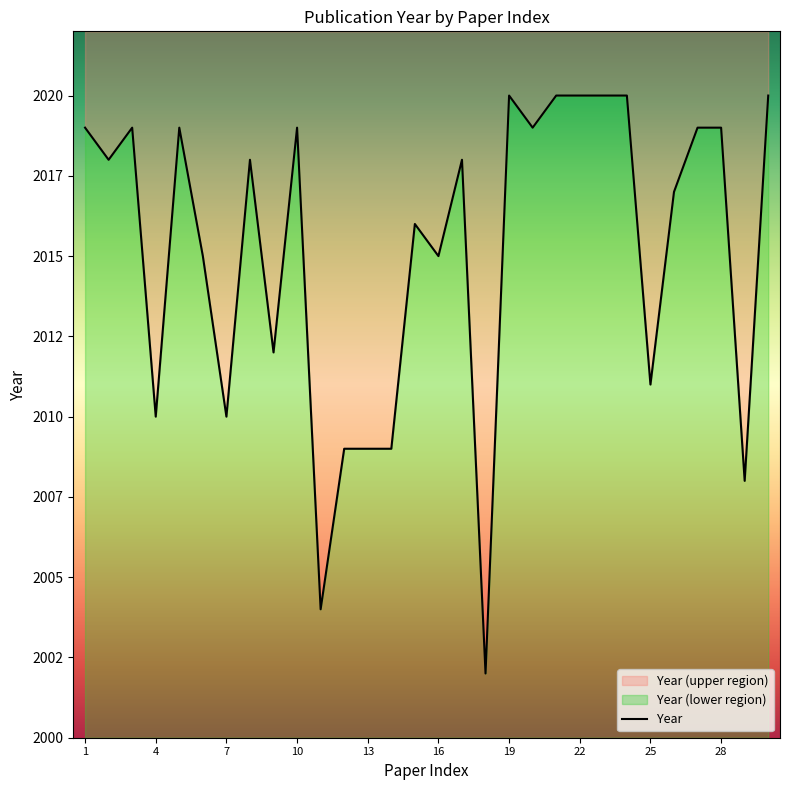

How many lines are shown in the chart?

1